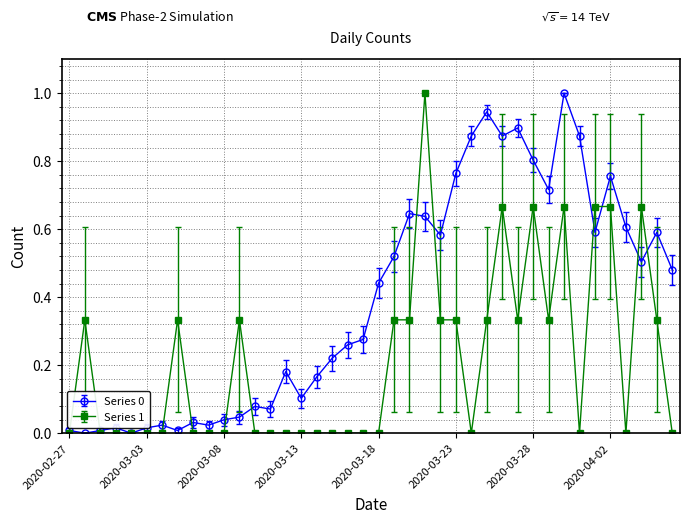

True or false: Series 1 has more than 1 interior local peaks.

True